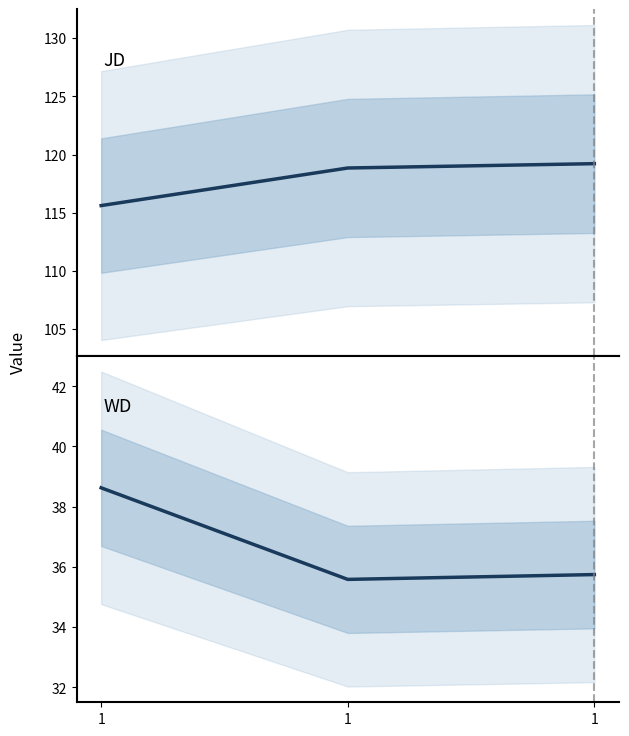

At which label does WD reach its minimum?

1